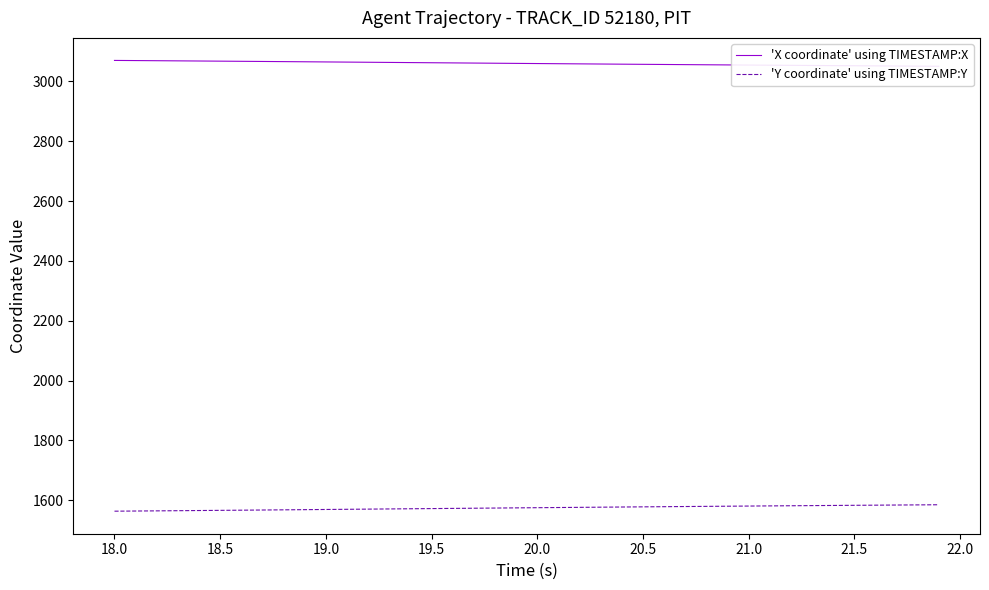

True or false: 'Y coordinate' using TIMESTAMP:Y and 'X coordinate' using TIMESTAMP:X cross at least once.

False